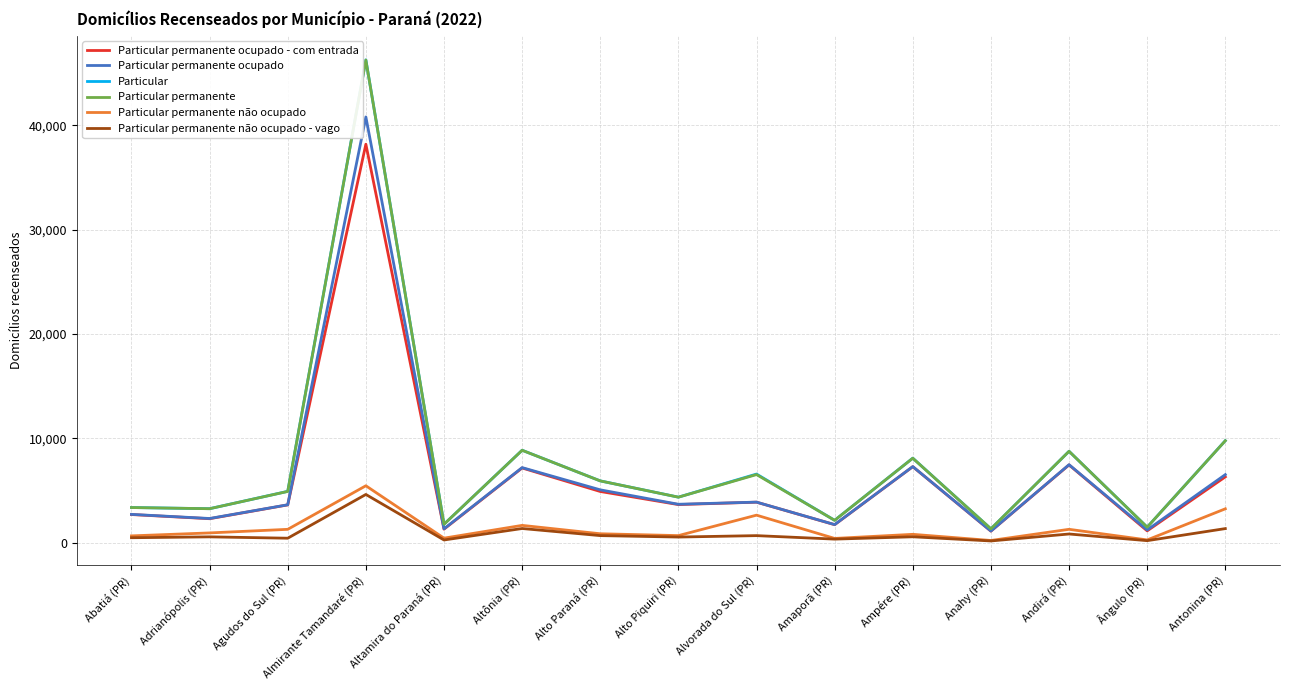

How many lines are shown in the chart?

6